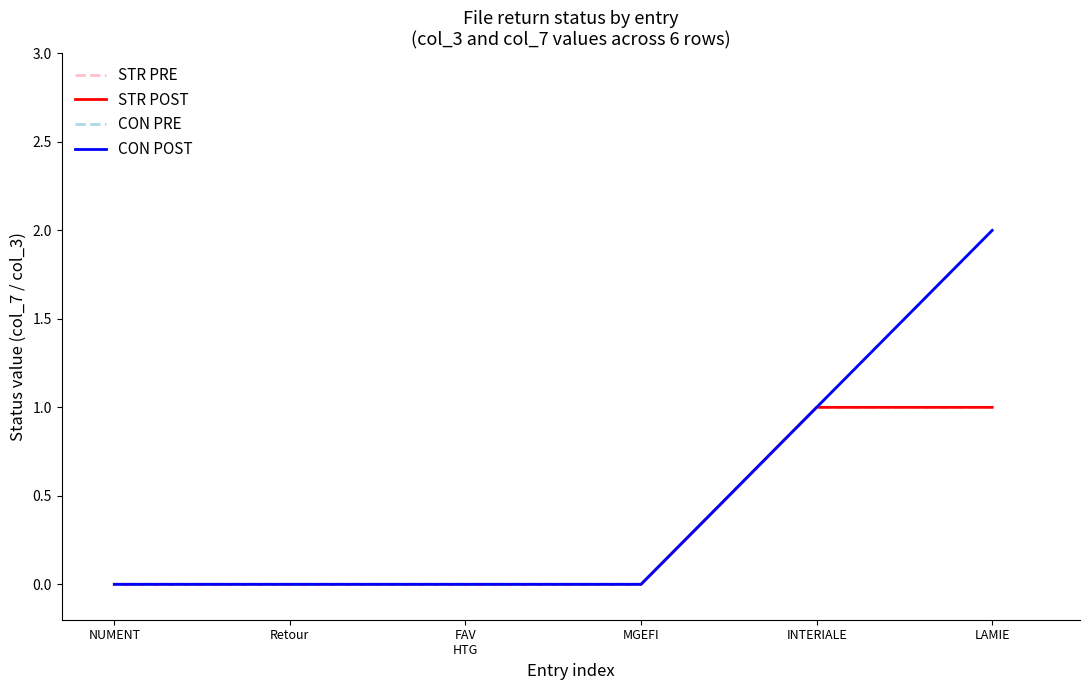

What is the label of the 3rd point from the right?

MGEFI